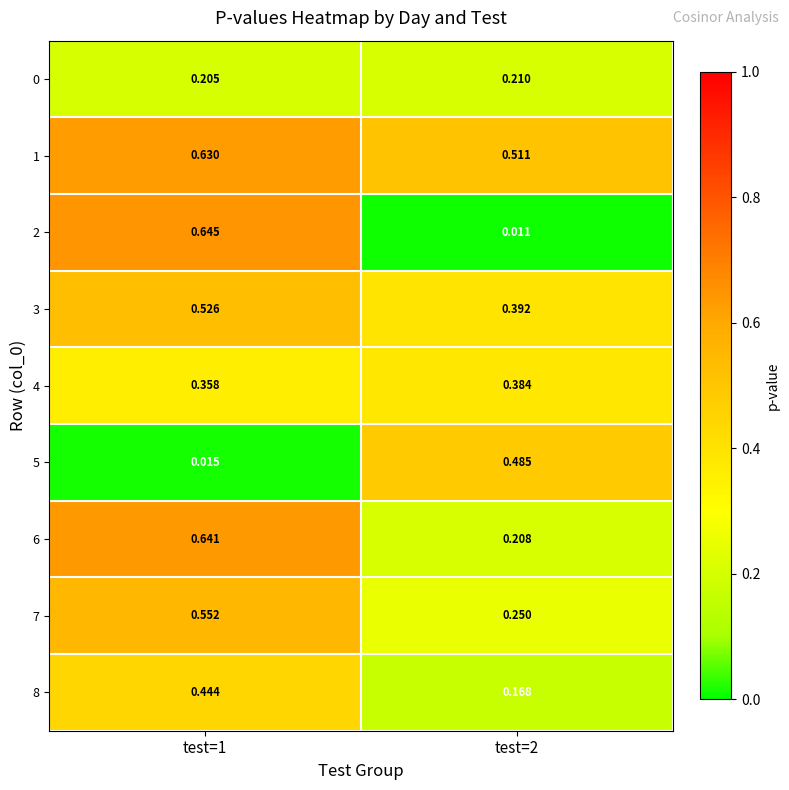

Is the value of 1 at test=1 greater than the value of 7 at test=1?

Yes